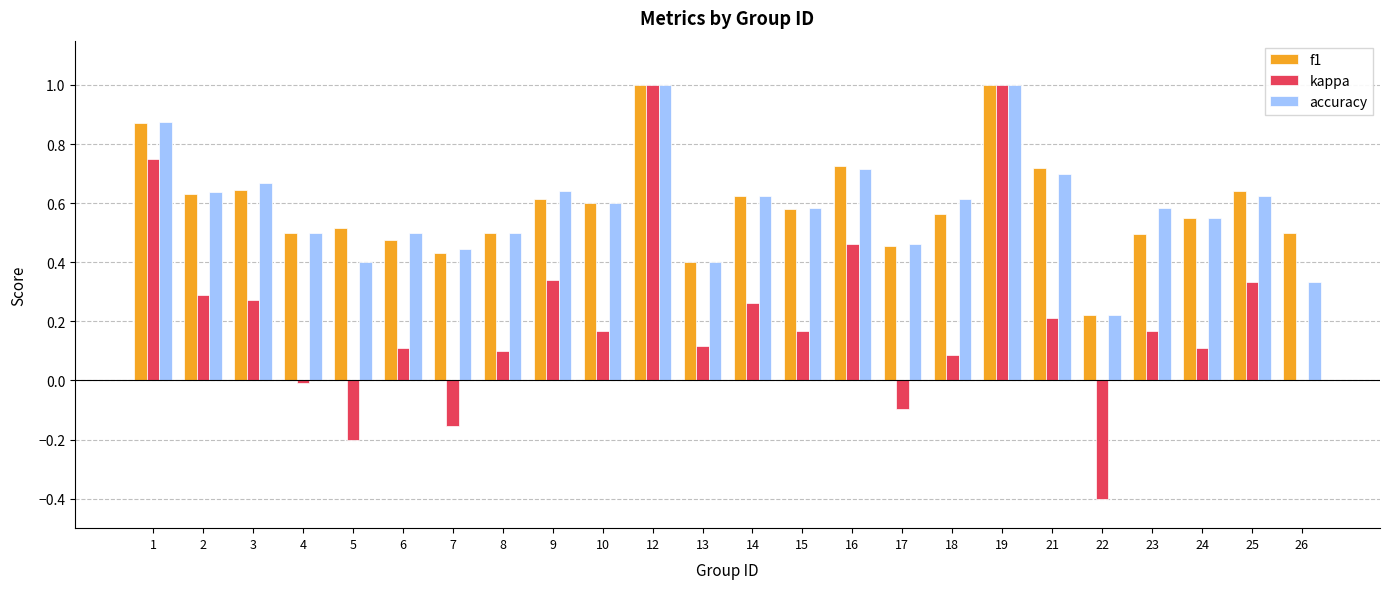

The kappa series shows 1.0 at 19. True or false?

True